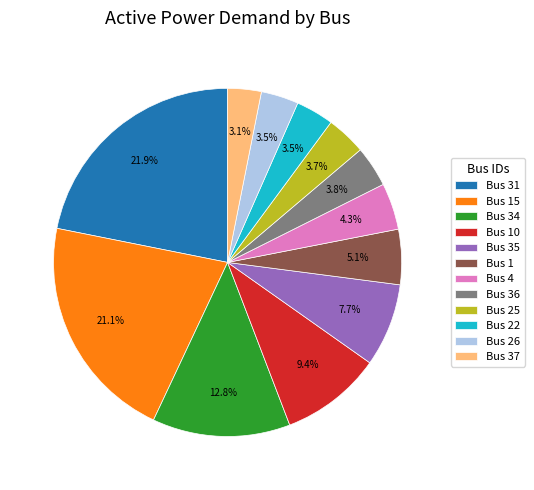

What portion of the pie excludes Bus 37?

96.9%